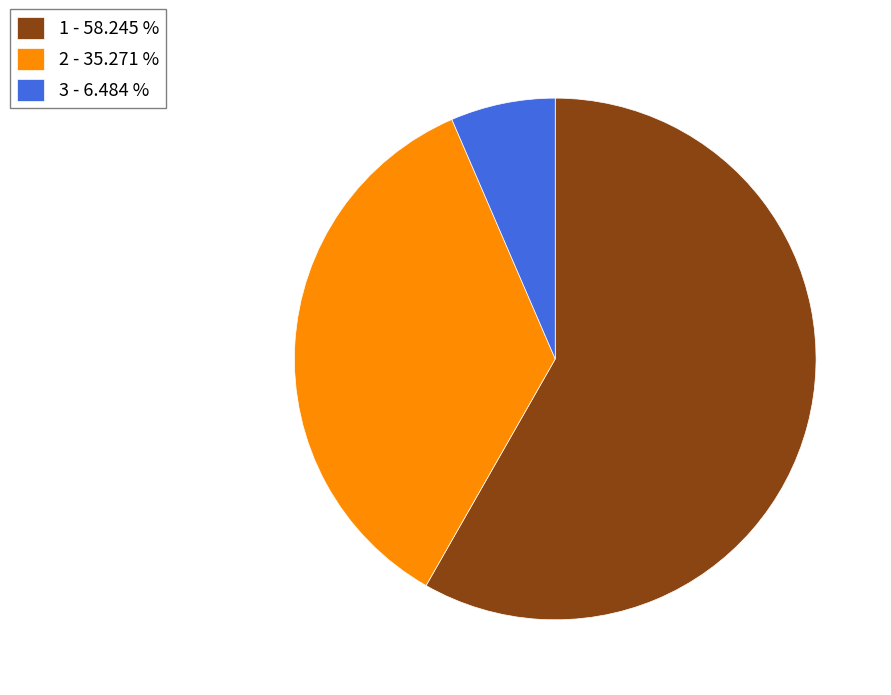

Combined, do 3 - 6.484 % and 1 - 58.245 % account for over 50%?

Yes